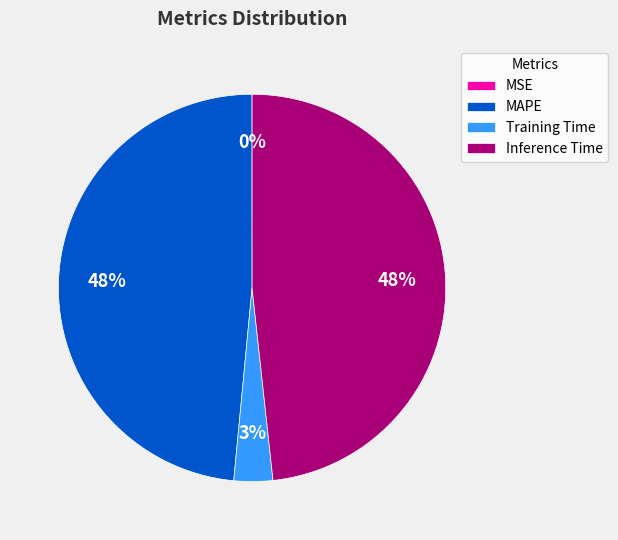

True or false: Training Time accounts for 3% of the total.

True